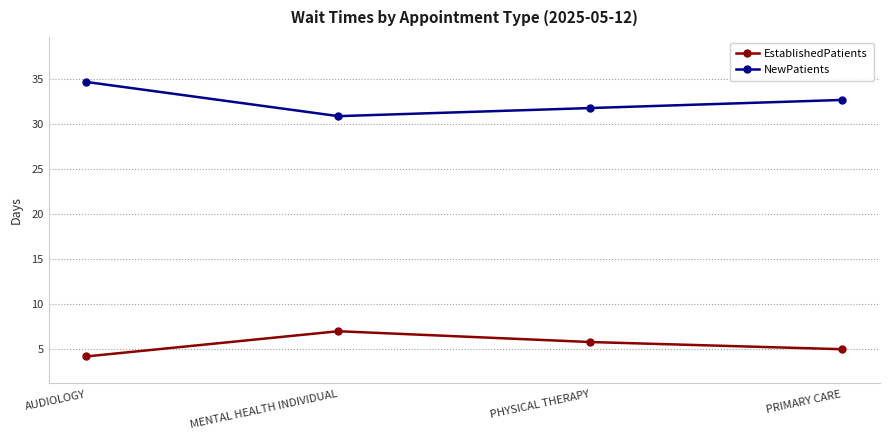

Which series has the widest spread of values?

NewPatients